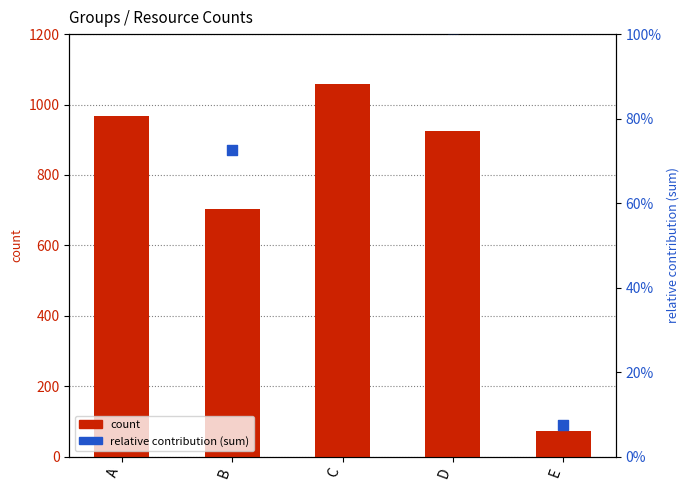

At how many categories does at least one series exceed 621?

4